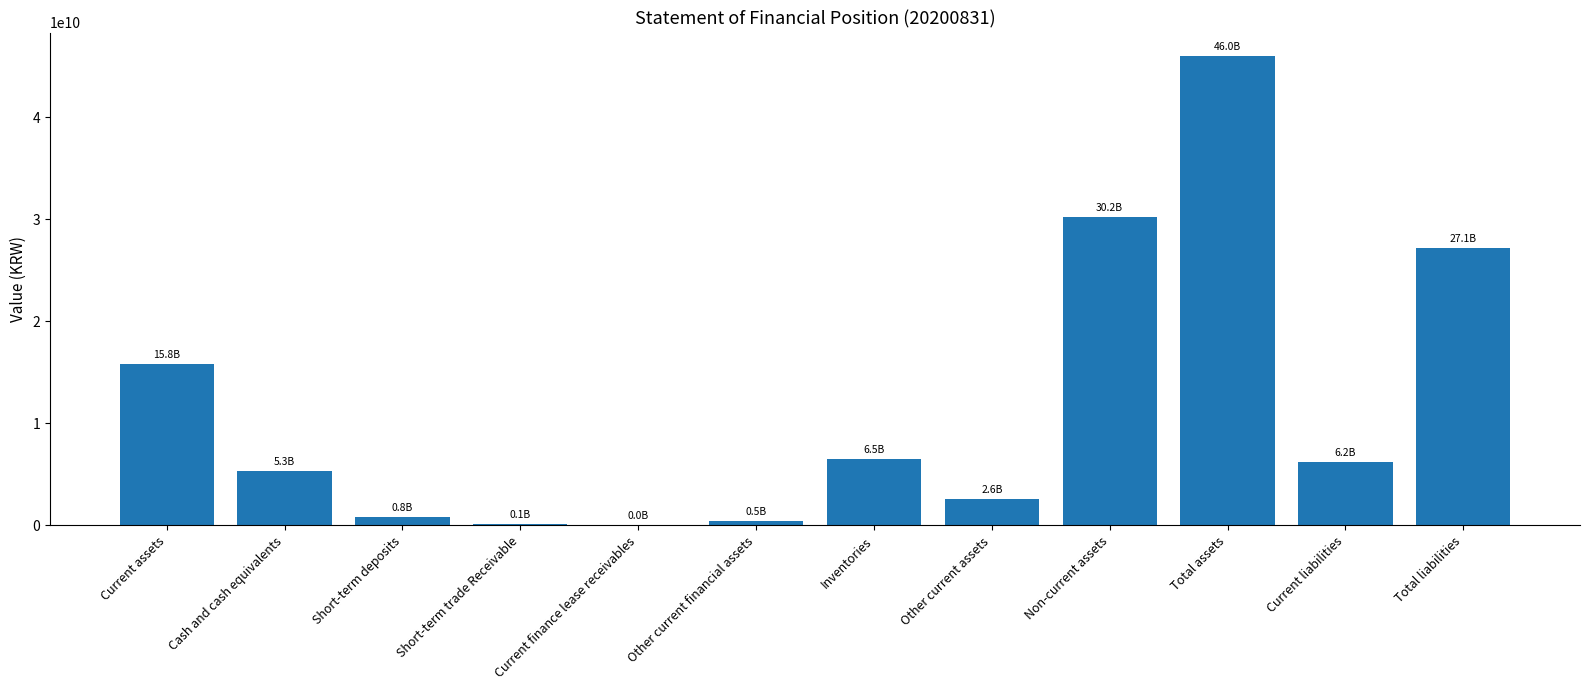

At which label is the value closest to 23015721267?

Total liabilities